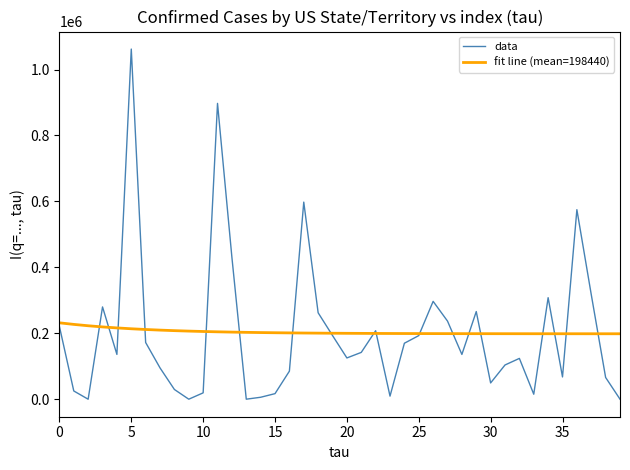

Which series has the largest range (max minus min)?

data